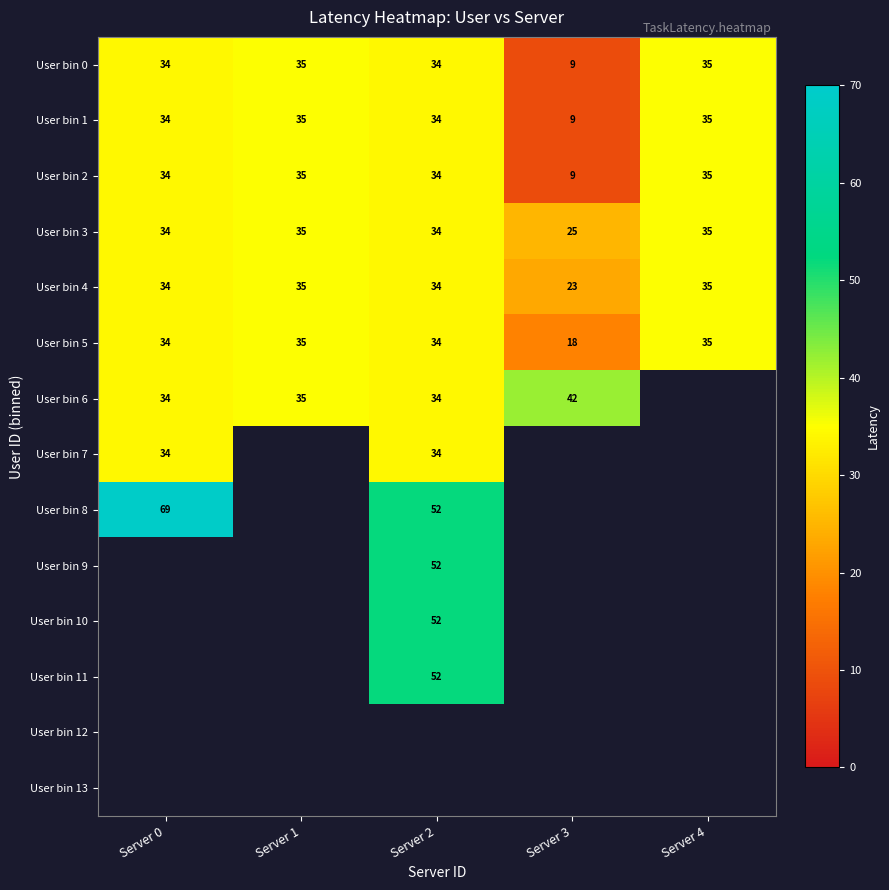

Read the User bin 3 value at Server 3.

25